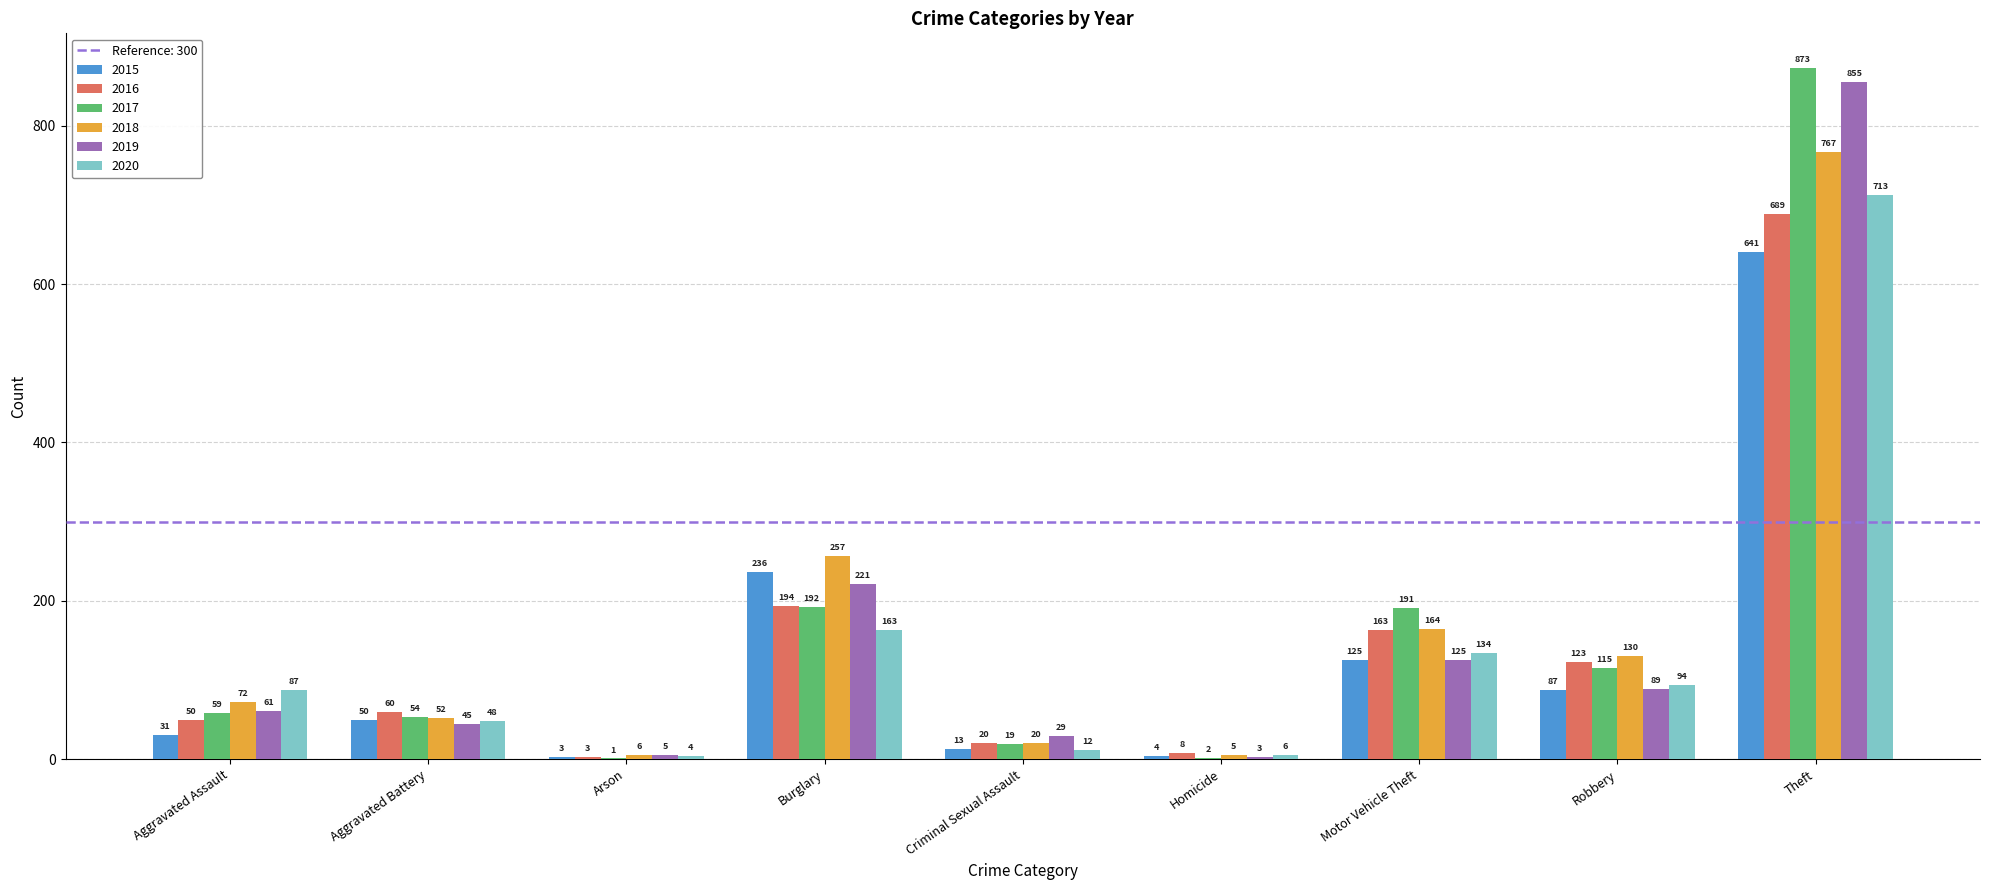

What value does the 2017 series have at Criminal Sexual Assault?

19